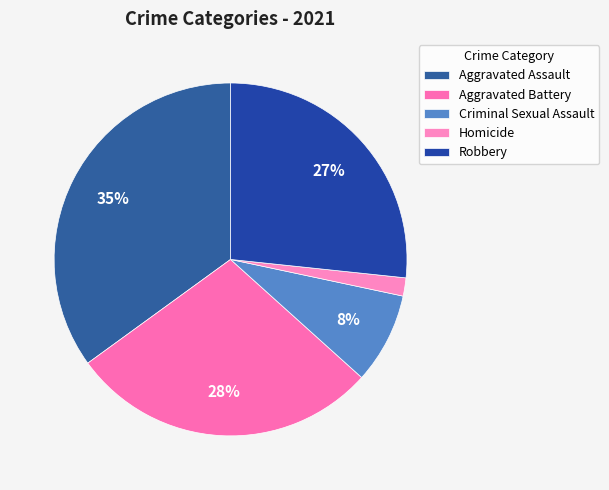

Count the number of slices in the pie.

5